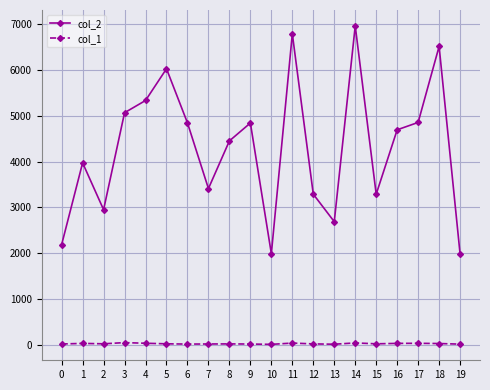

Which category has the highest value in the col_2 series?

14